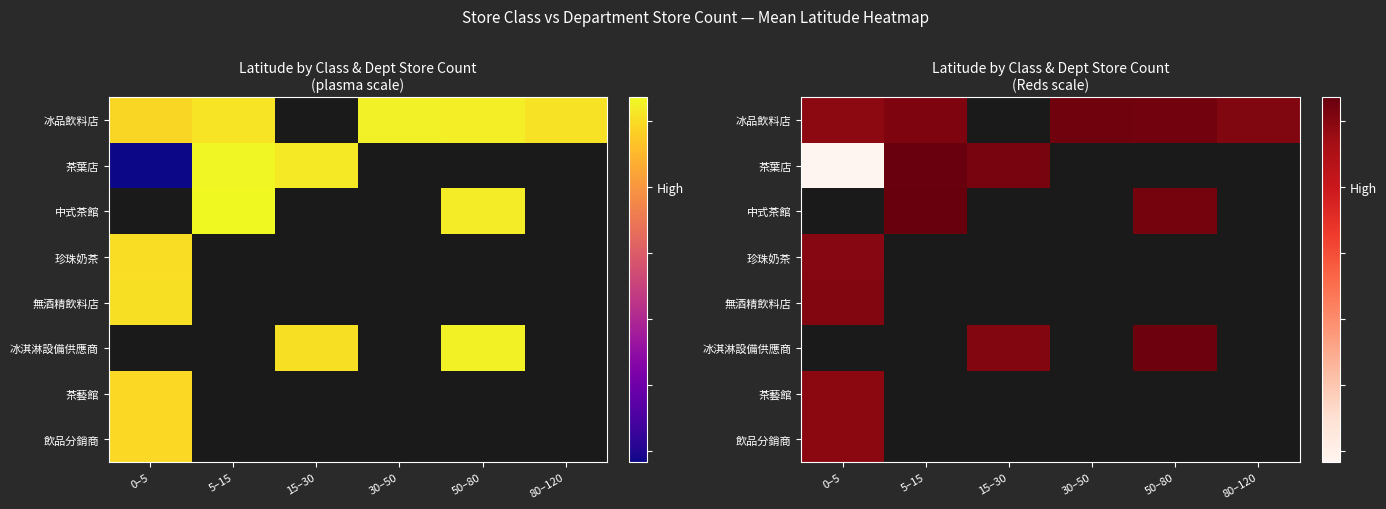

How many distinct data groups are displayed?

8